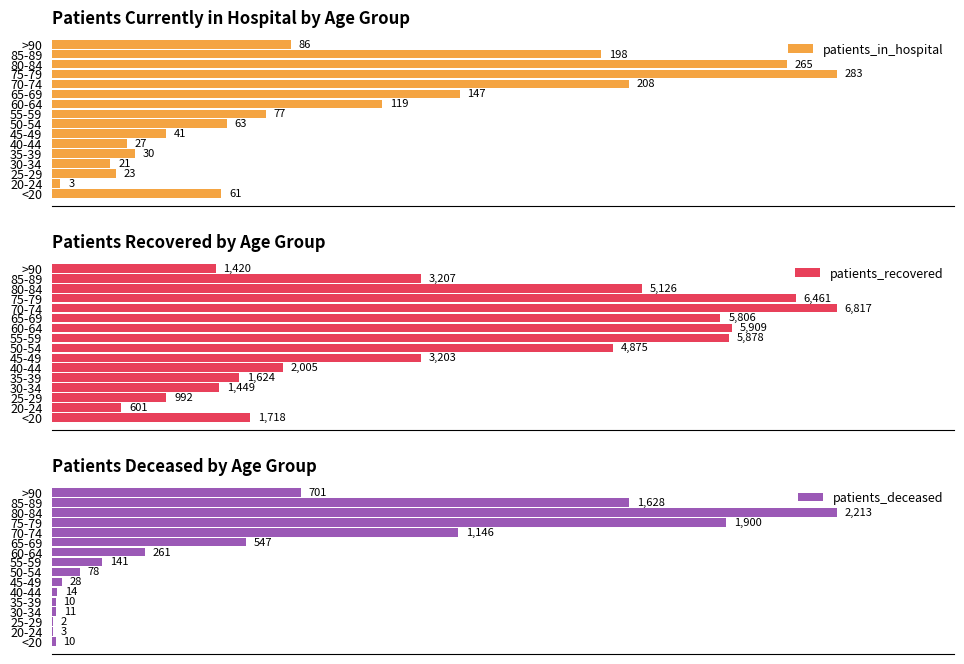

Where is patients_recovered nearest to the value 3709?

85-89